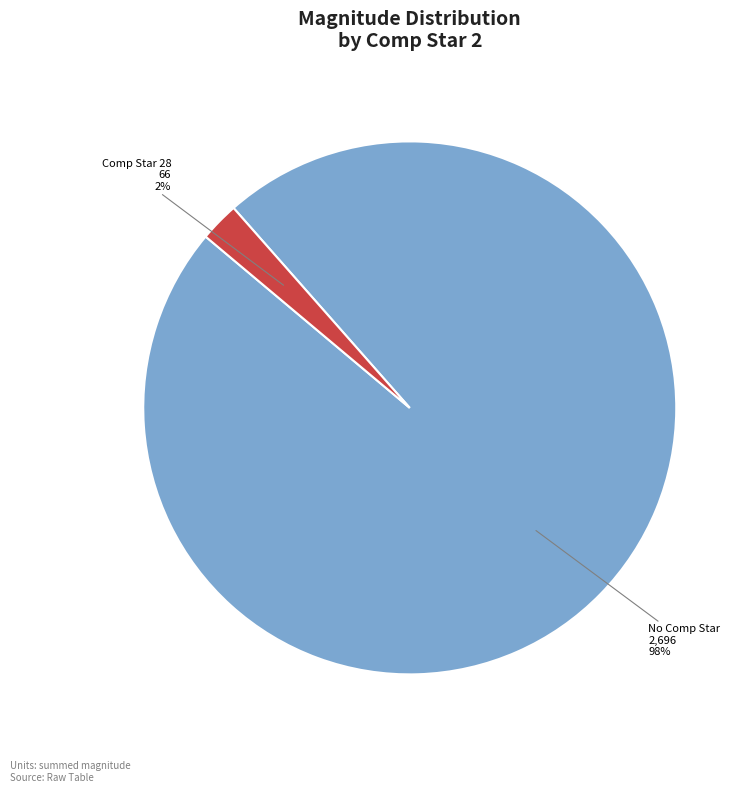

Does any single category account for the majority?

Yes